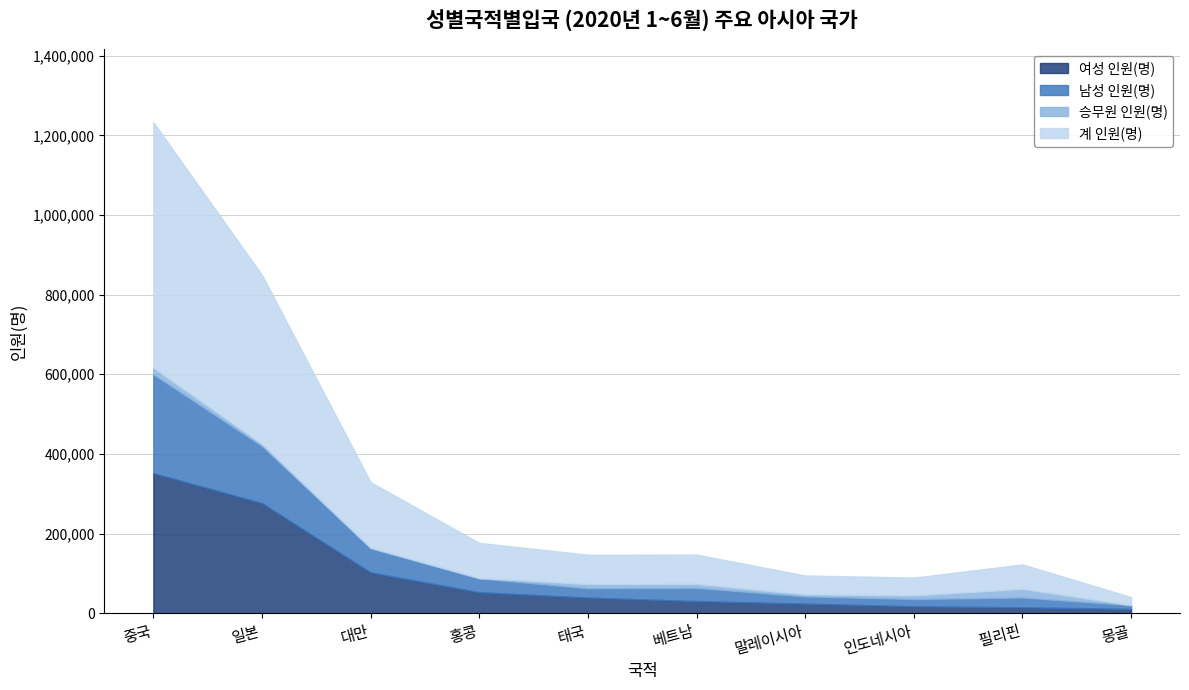

What position from the right is 중국?

10